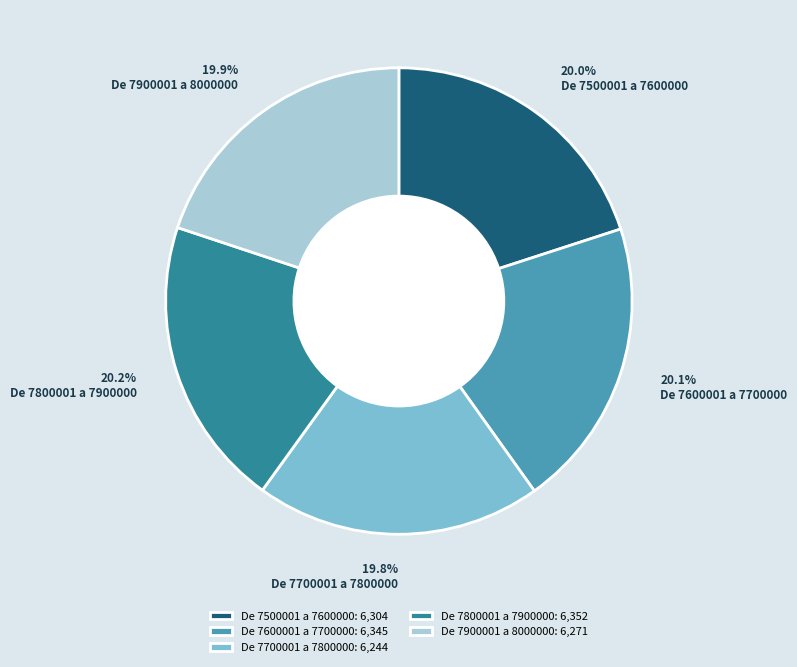

What is the total percentage of De 7900001 a 8000000 and De 7500001 a 7600000?

39.9%